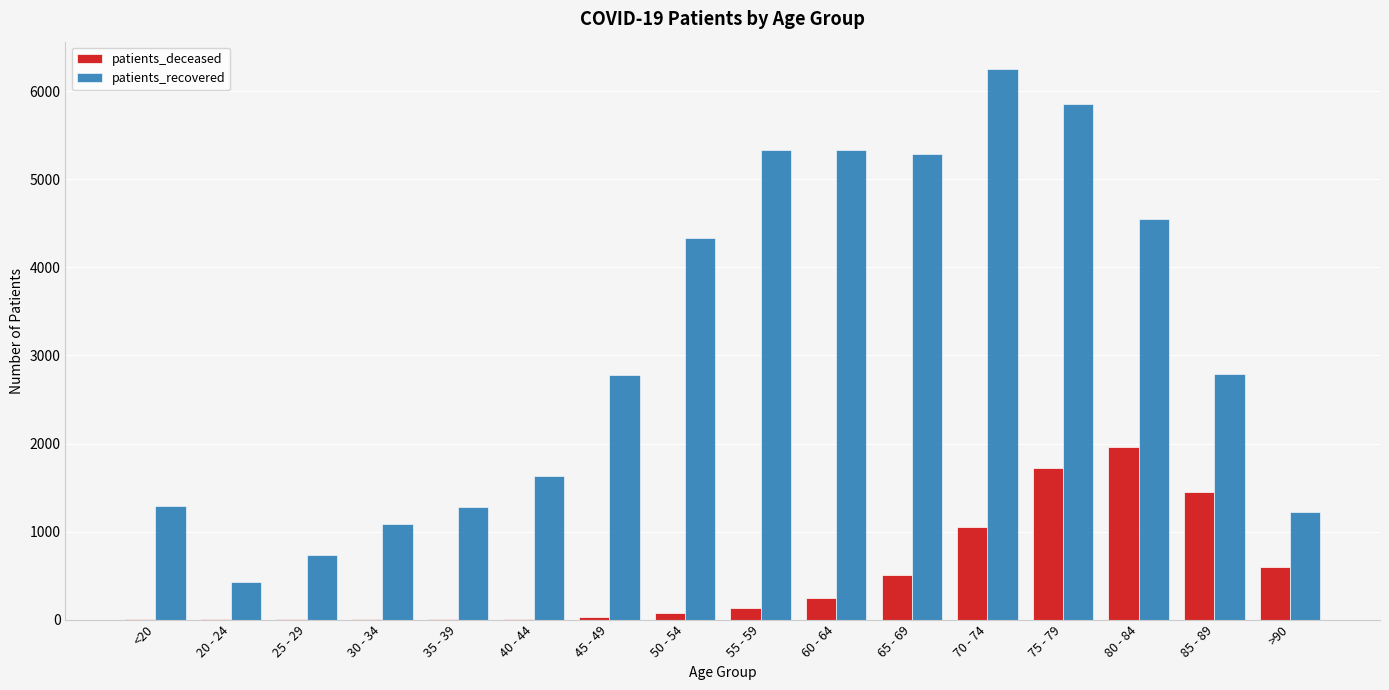

At which category does the chart reach its peak across all series?

70 - 74